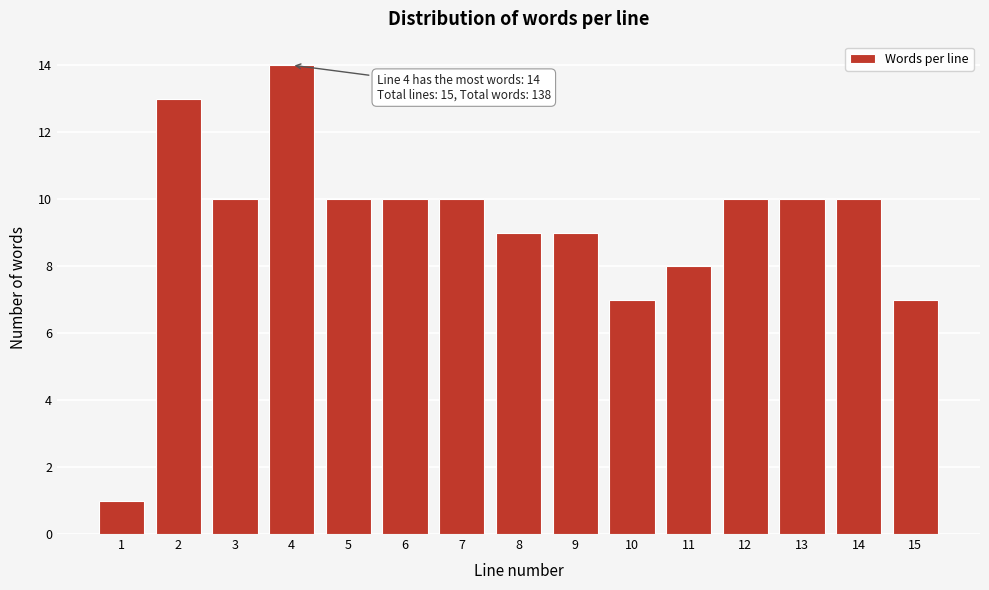

Reading right to left, what are all the values shown in this chart?

7	10	10	10	8	7	9	9	10	10	10	14	10	13	1